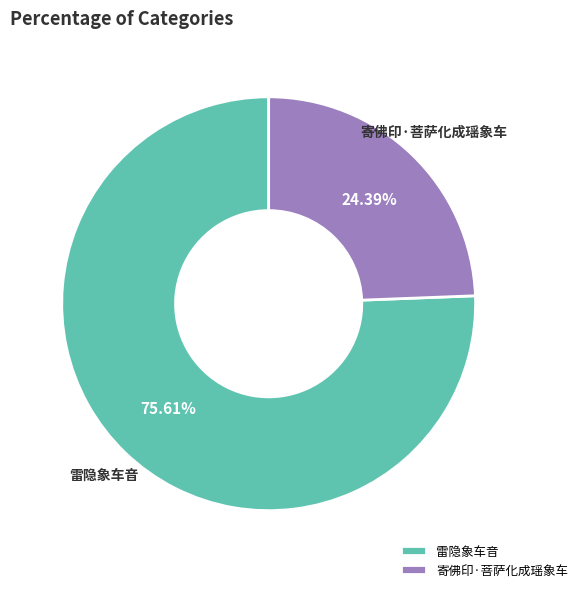

Which has a higher value, 雷隐象车音 or 寄佛印·菩萨化成瑶象车?

雷隐象车音